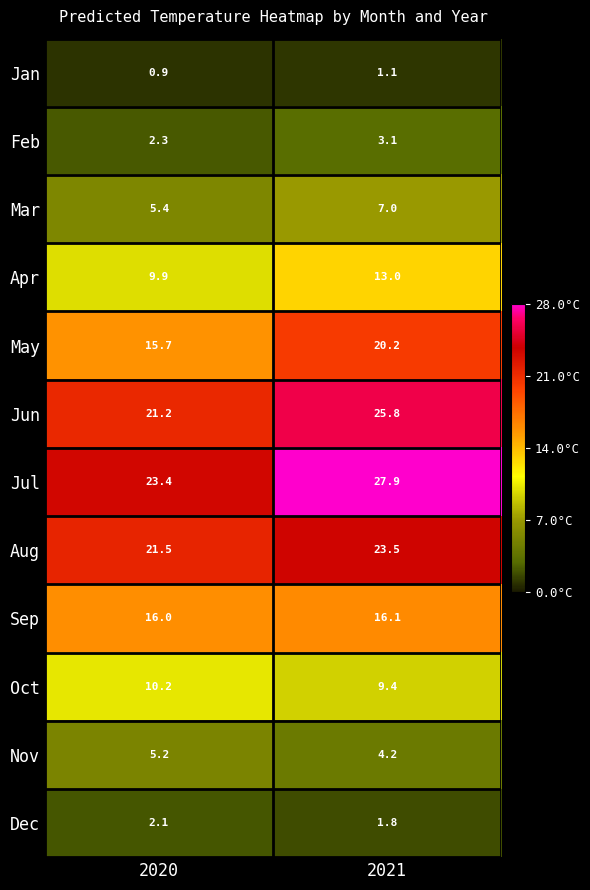

Reading left to right, extract all data points from this chart.

Jan: 2020=0.9	2021=1.1
Feb: 2020=2.3	2021=3.1
Mar: 2020=5.4	2021=7.0
Apr: 2020=9.9	2021=13.0
May: 2020=15.7	2021=20.2
Jun: 2020=21.2	2021=25.8
Jul: 2020=23.4	2021=27.9
Aug: 2020=21.5	2021=23.5
Sep: 2020=16.0	2021=16.1
Oct: 2020=10.2	2021=9.4
Nov: 2020=5.2	2021=4.2
Dec: 2020=2.1	2021=1.8